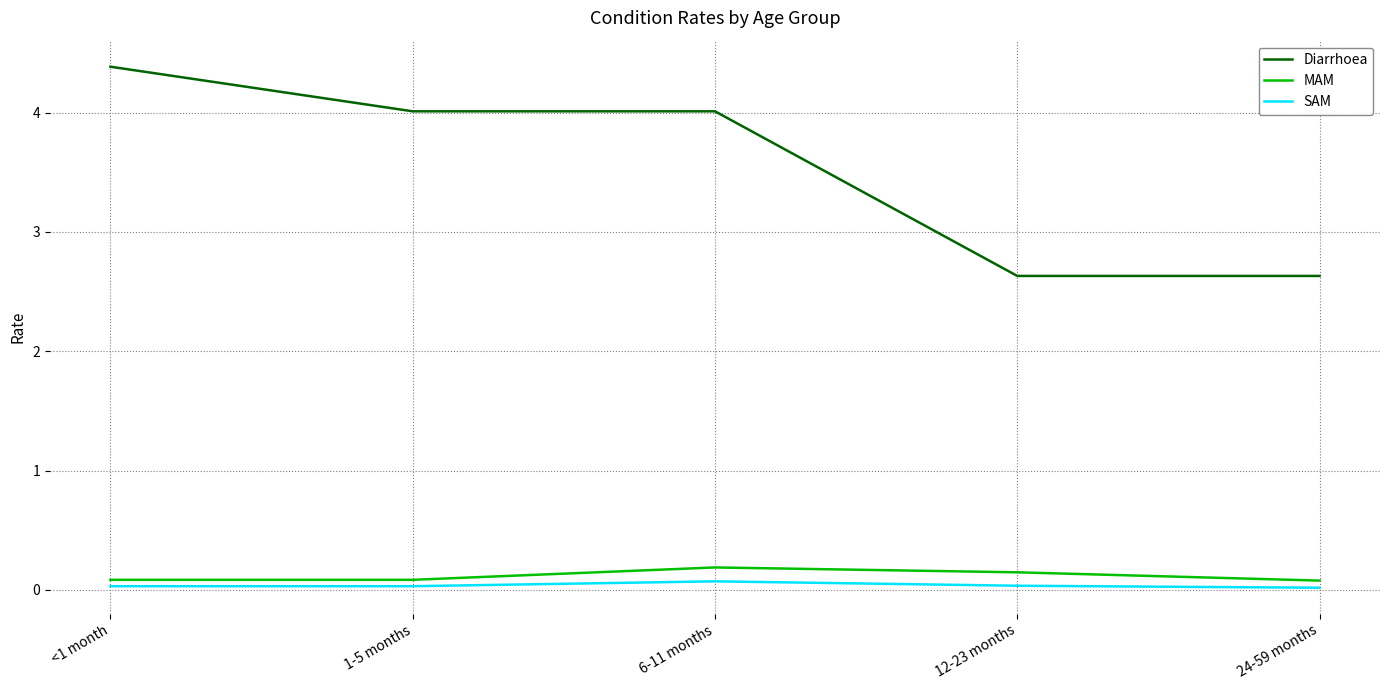

Which series has the largest range (max minus min)?

Diarrhoea